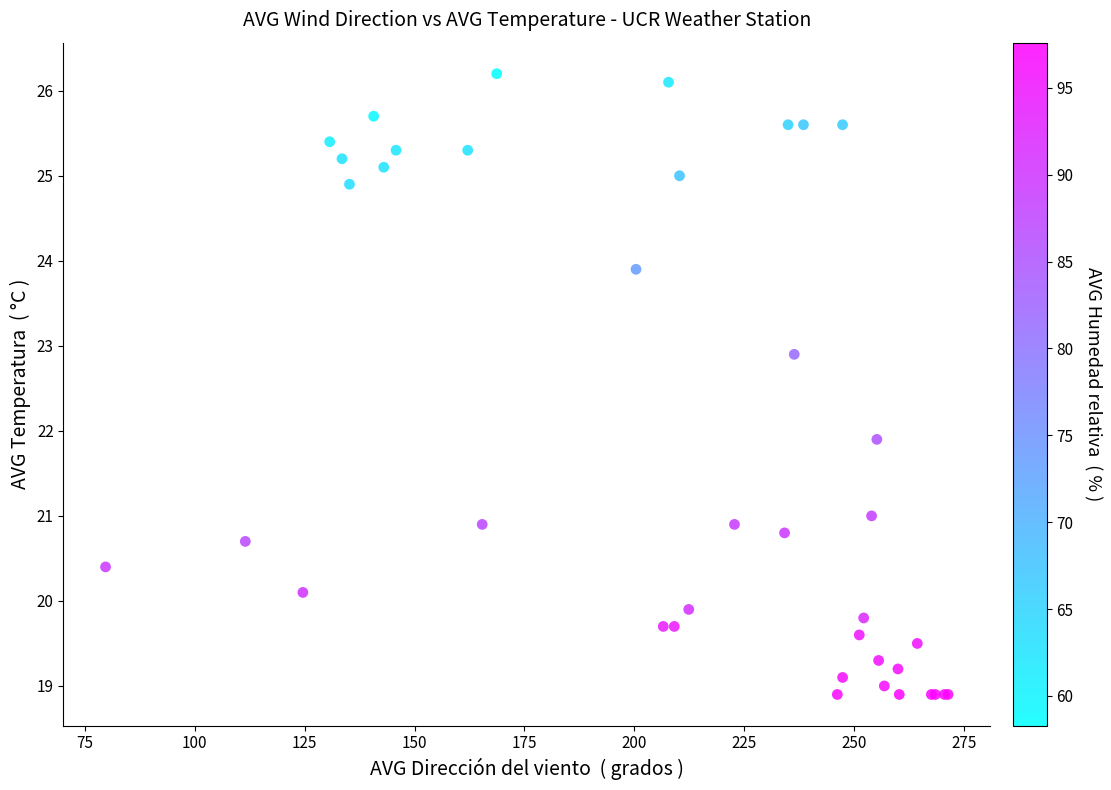

What Y value in the scatter plot is closest to 22?

21.9